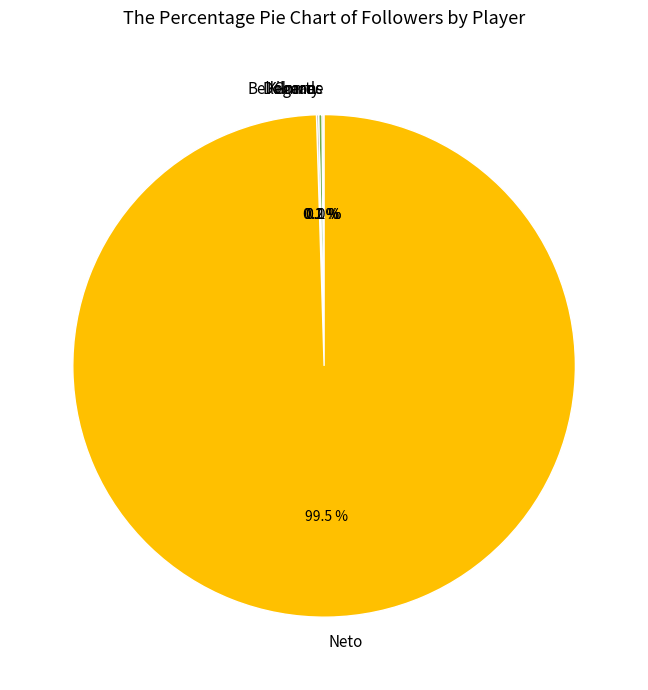

What is the majority slice?

Neto